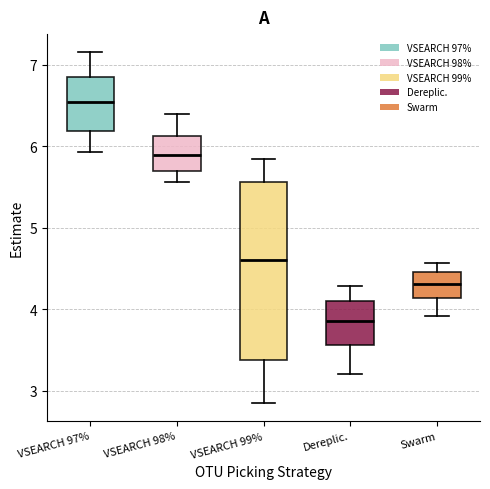

Which box has the lowest median line?

Dereplic.